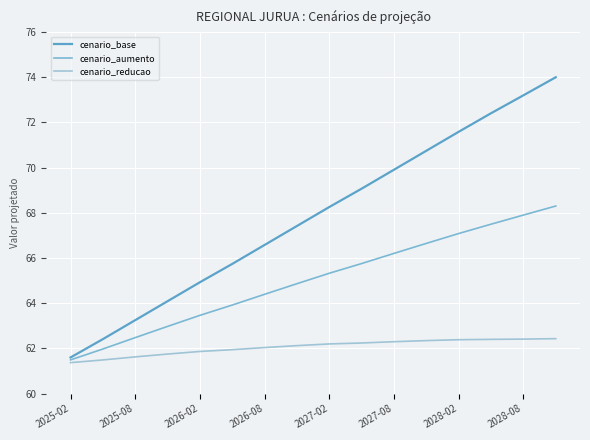

Is this an area chart (filled region under the line)?

No